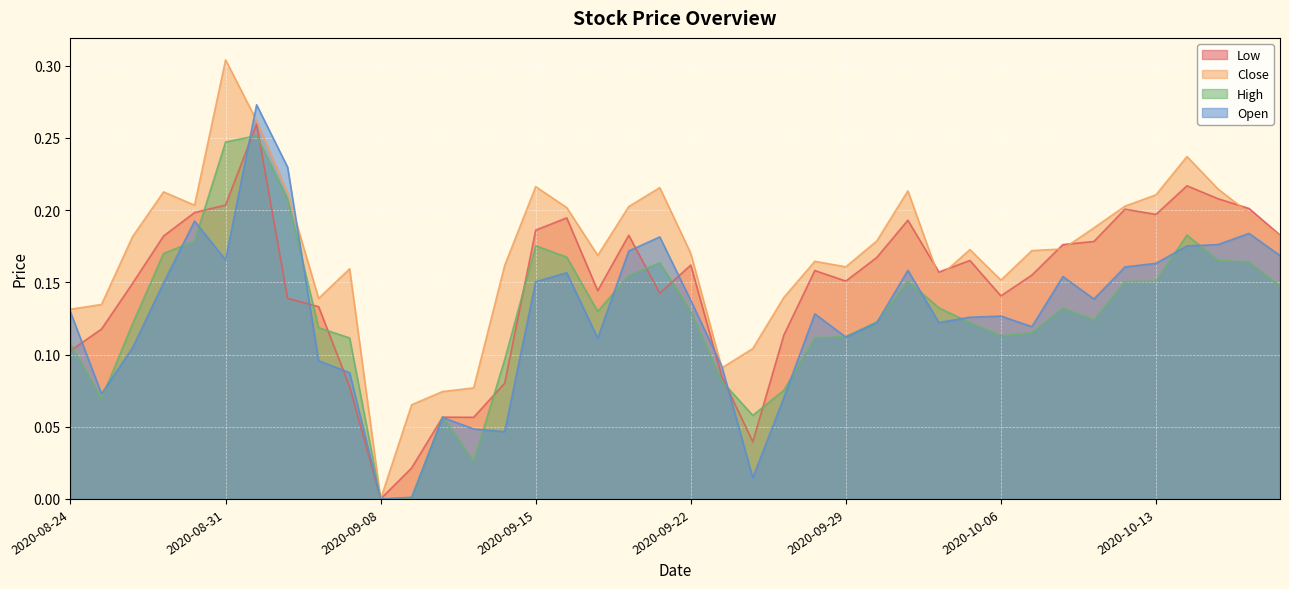

What is the approximate value of Open at 2020-08-25?

0.1